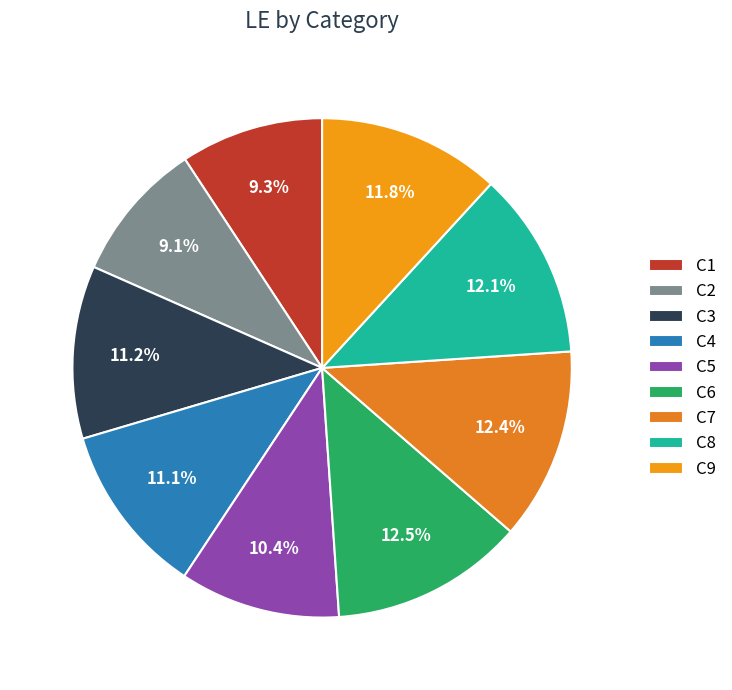

Is C9 the majority of the pie?

No